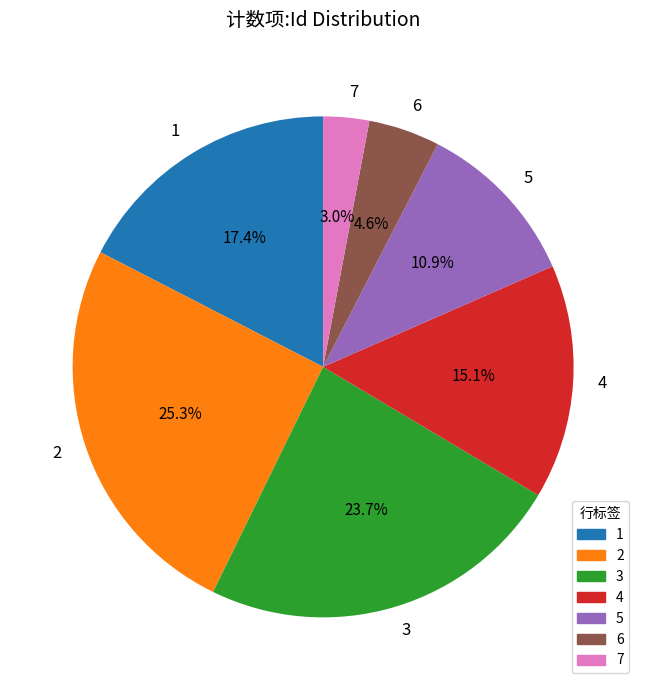

What percentage do 5 and 6 together represent?

15.5%